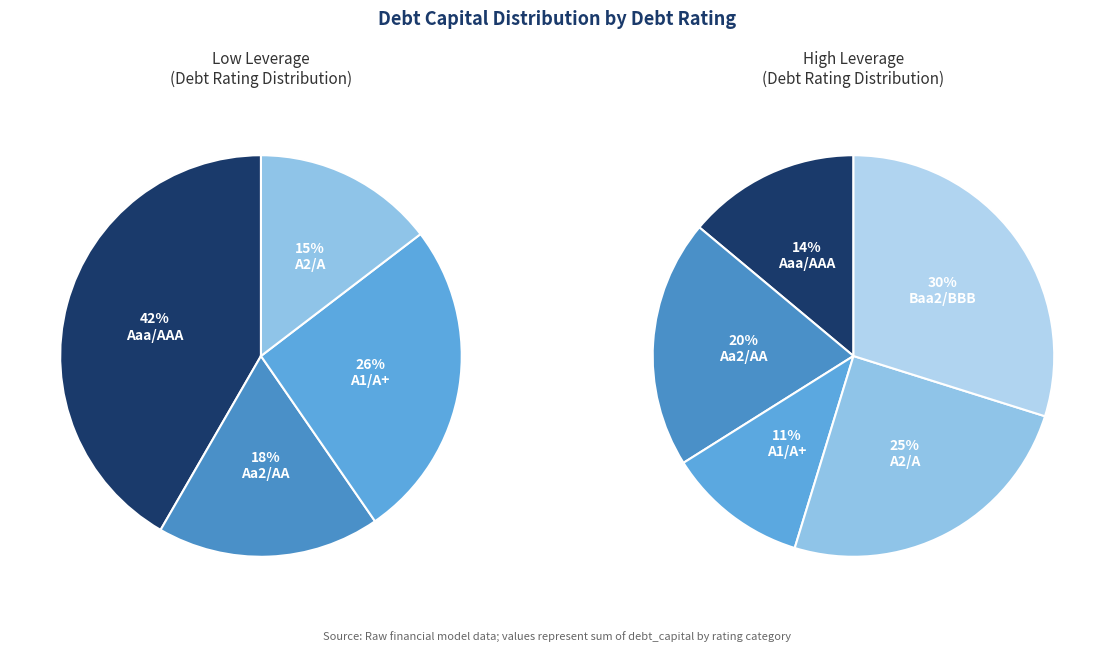

Is it true that Other is 60% of the pie?

False